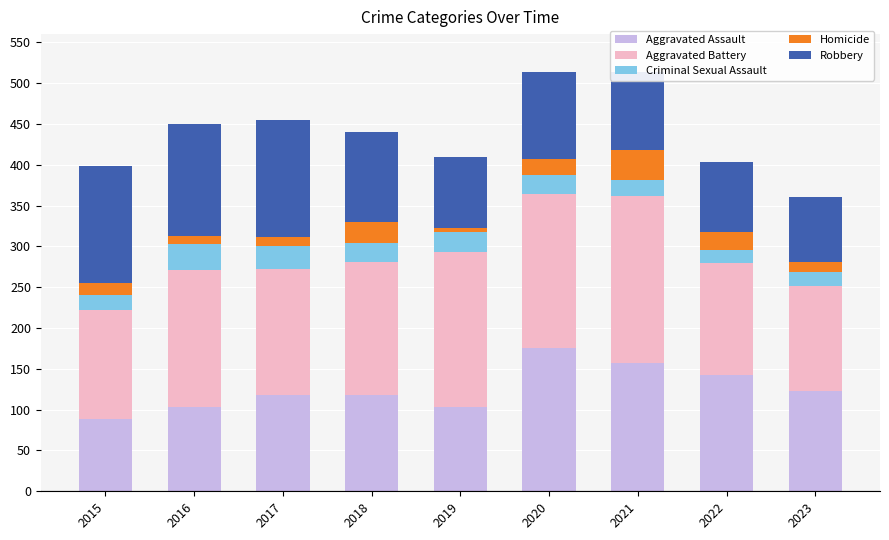

What is the highest value of the Aggravated Assault series?

176